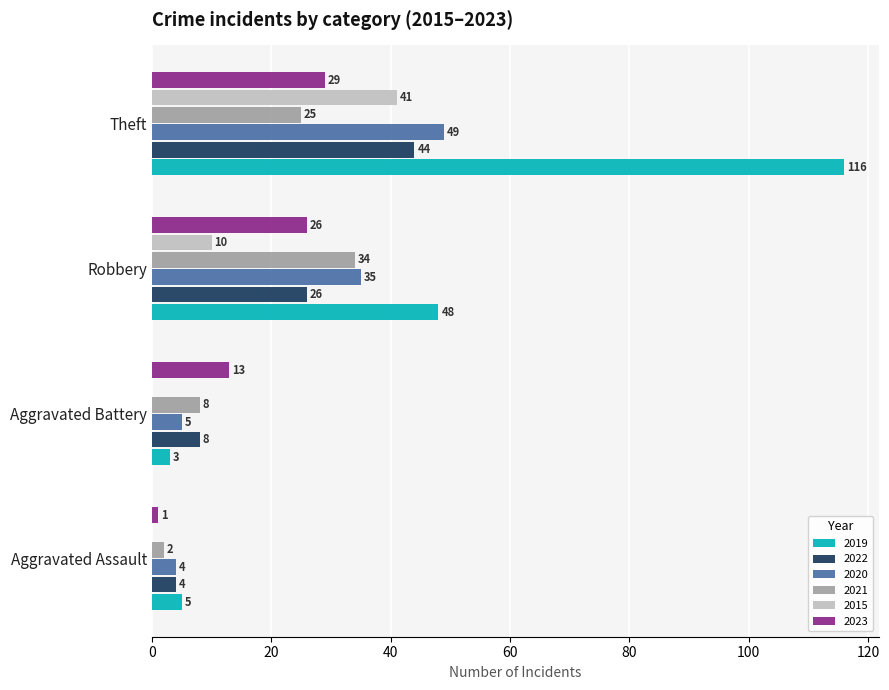

What is the maximum value shown in the chart?

116